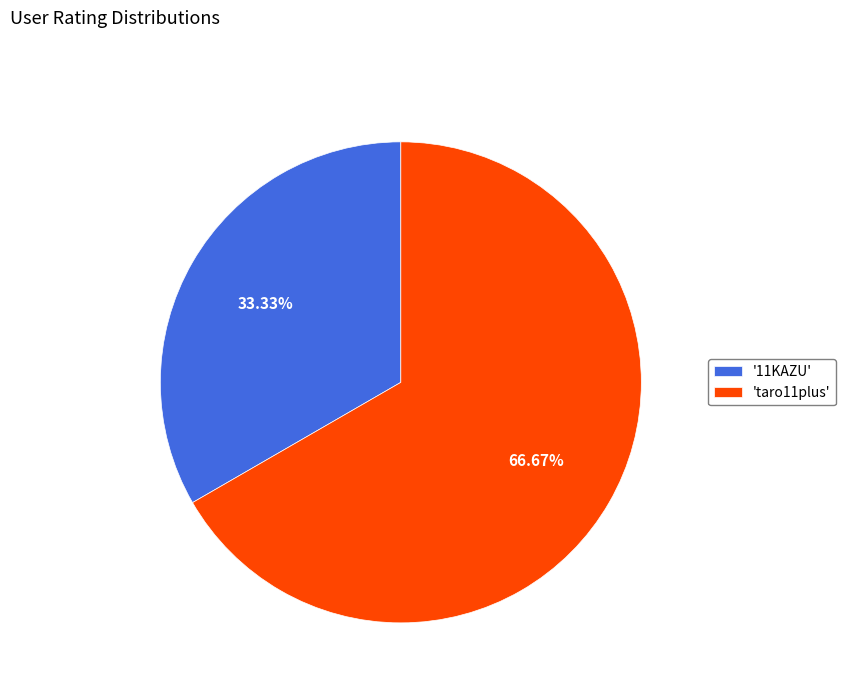

Does any single category account for the majority?

Yes